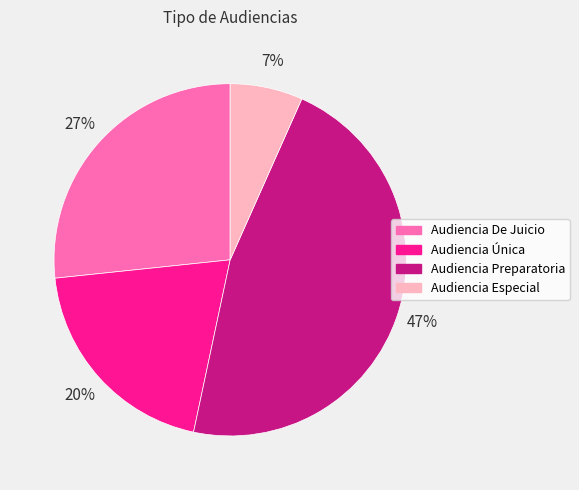

Combined, do Audiencia Preparatoria and Audiencia De Juicio account for over 50%?

Yes